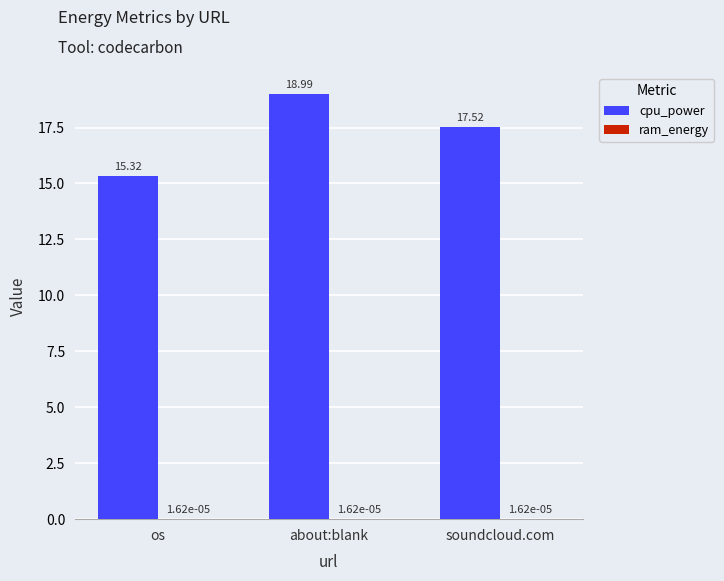

How many categories are shown in the chart?

3